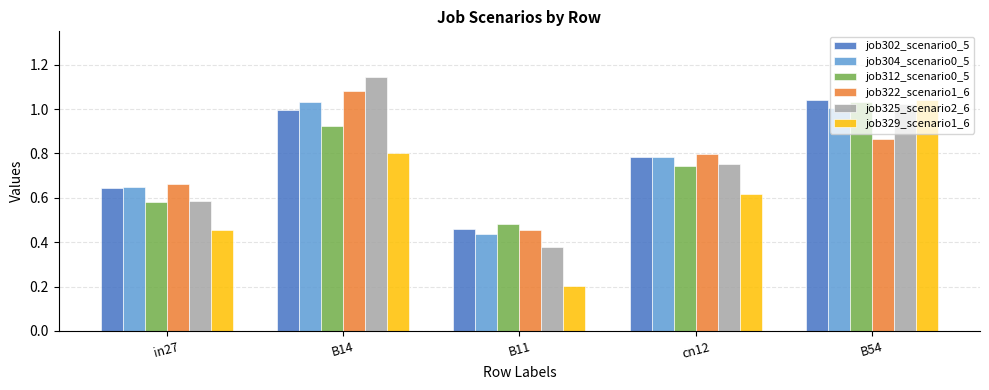

What is the total value across all series at B14?

6.0